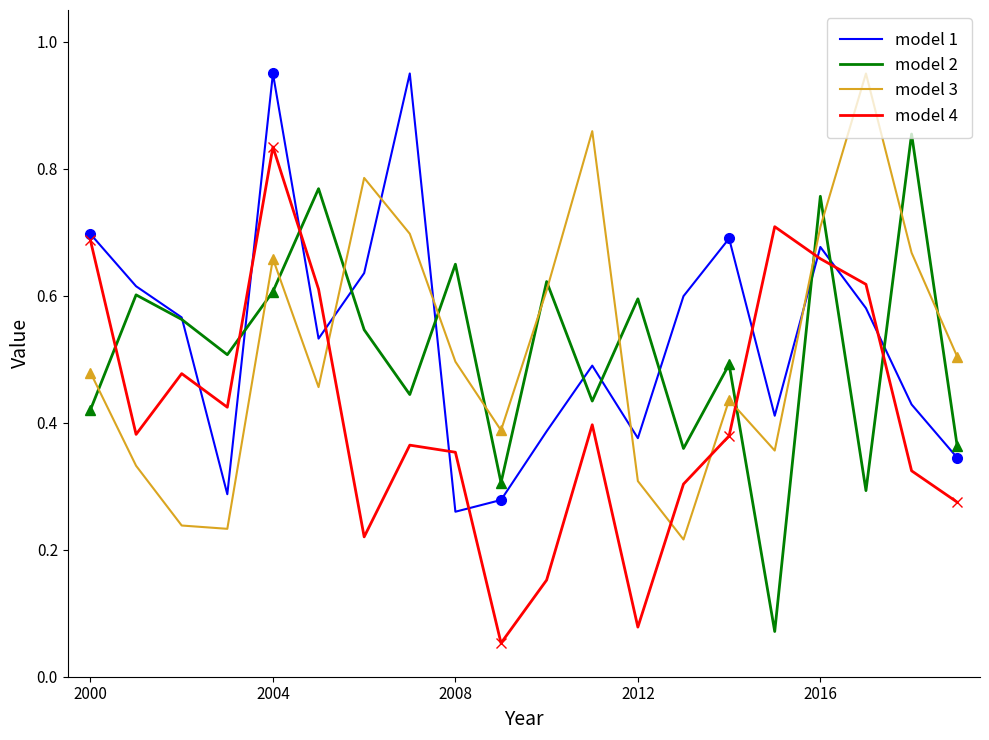

Which series ends up on top after the final intersection of model 2 and model 4?

model 2